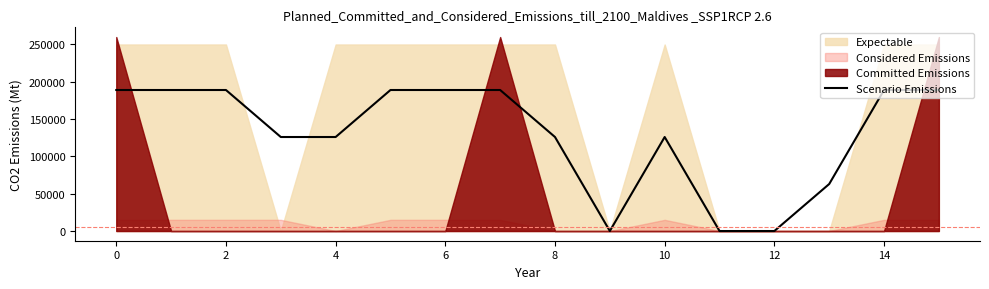

What is the maximum value for Scenario Emissions?

189000